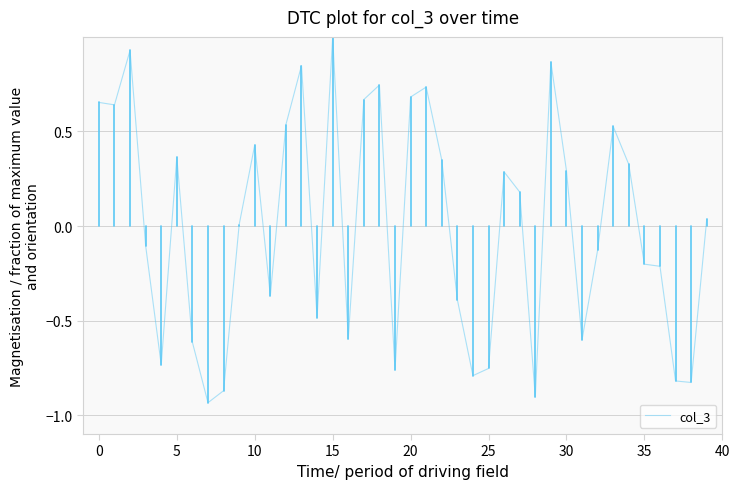

What is the maximum value shown in the chart?

1.0